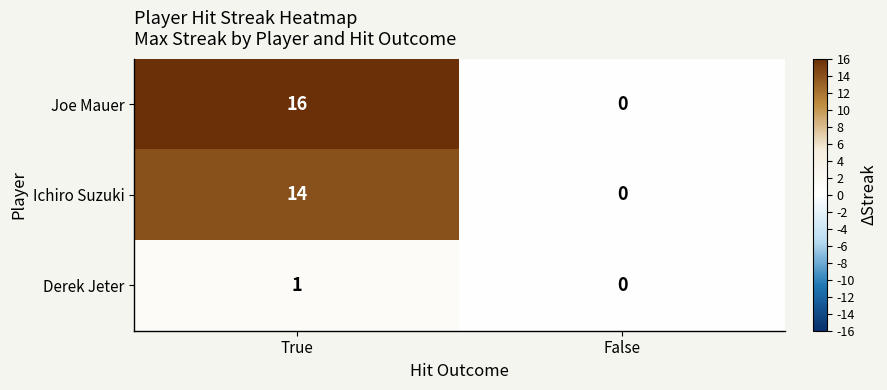

Reading left to right, extract all data points from this chart.

Joe Mauer: 16	0
Ichiro Suzuki: 14	0
Derek Jeter: 1	0